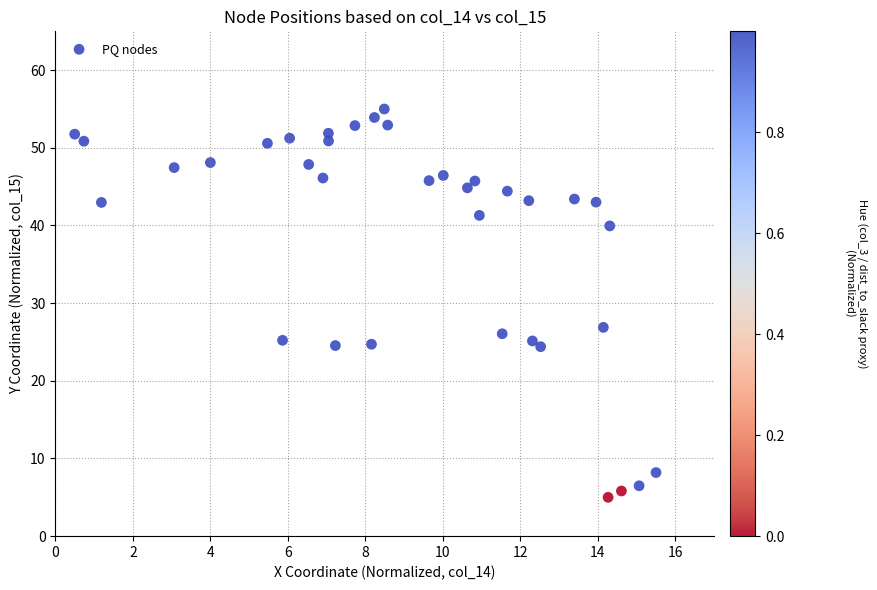

What Y value in the scatter plot is closest to 30?

26.9